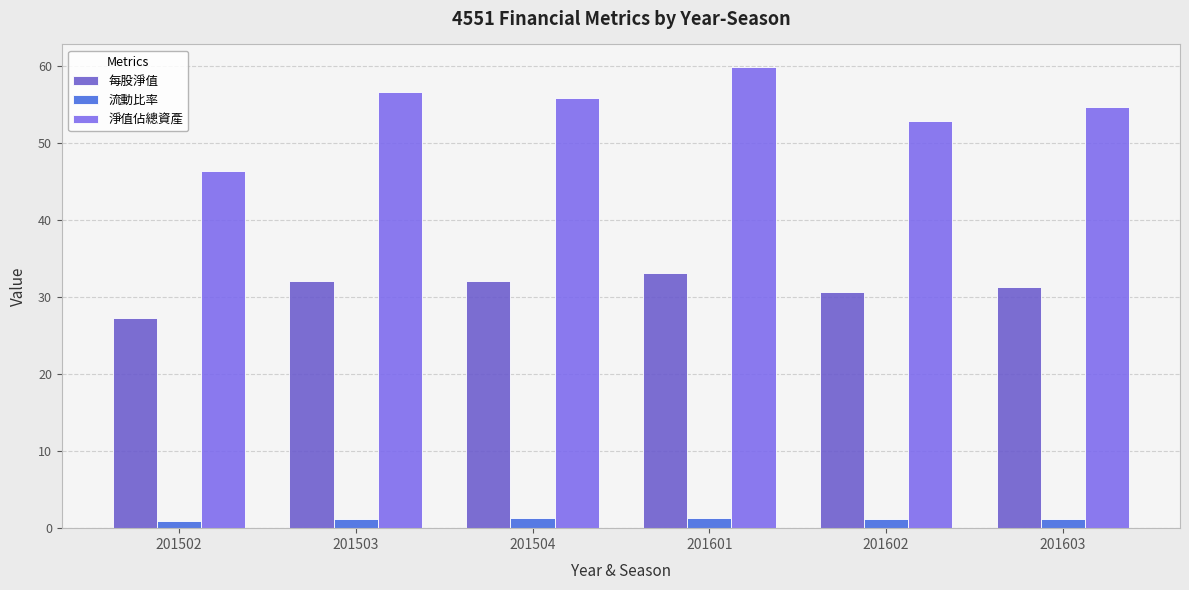

How many data points does each series have?

6